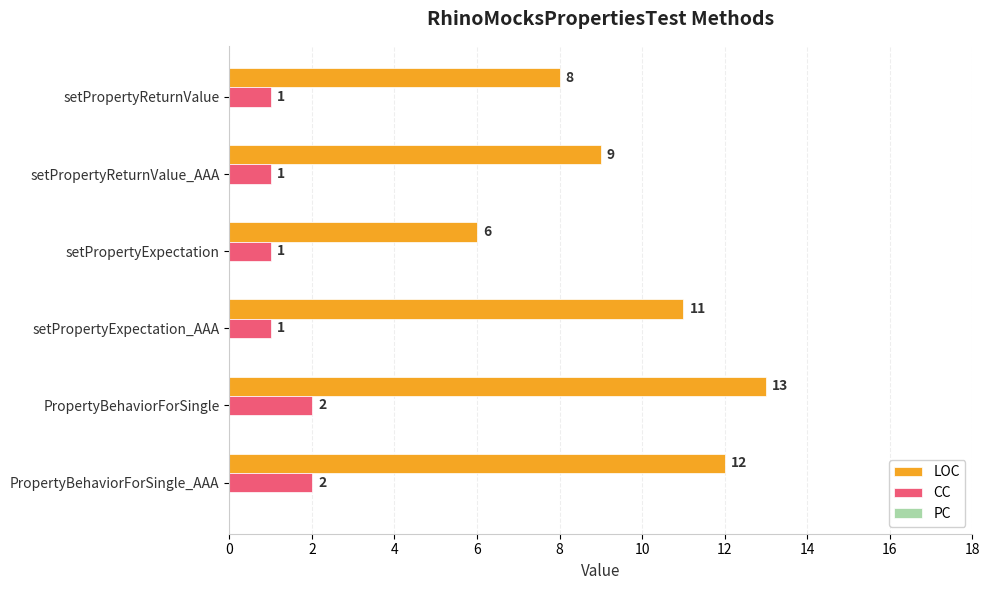

Rank the series by their average value, from lowest to highest.

CC, LOC